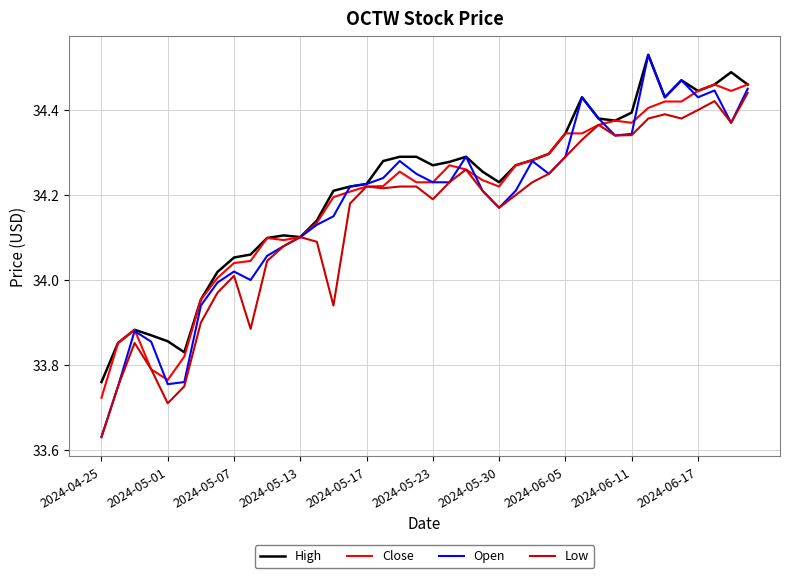

Which series has the largest range (max minus min)?

Open